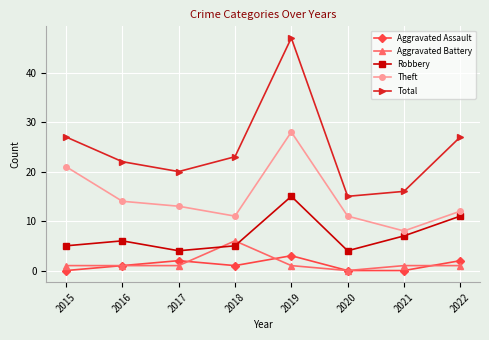

How many lines are shown in the chart?

5